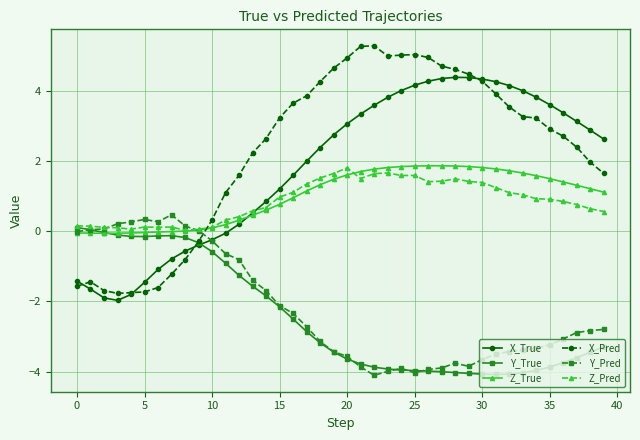

True or false: X_Pred and Z_True intersect in this chart.

True